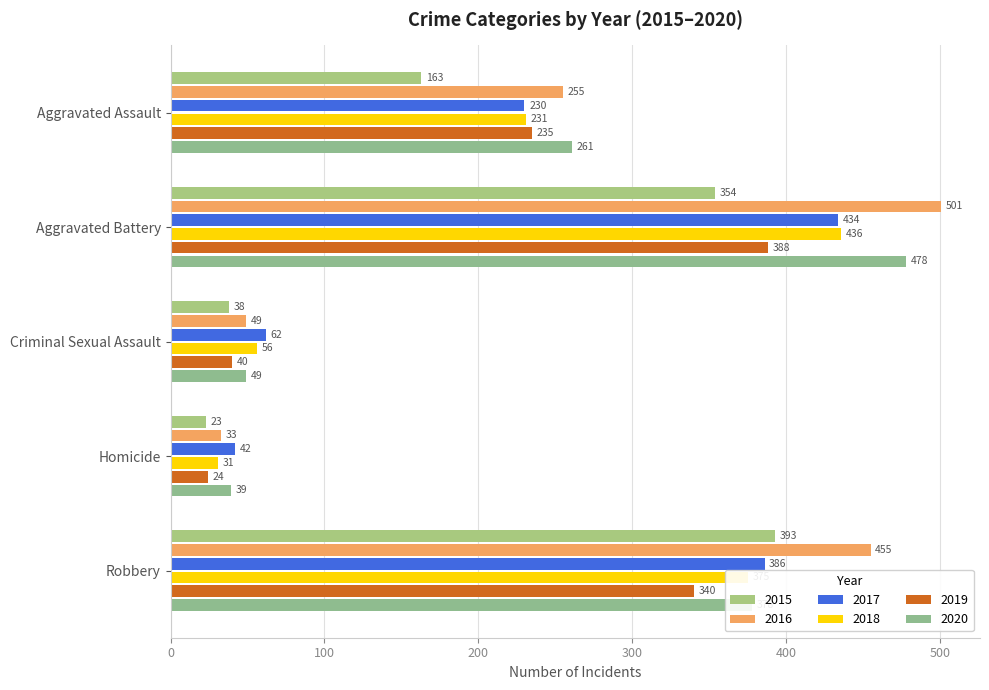

What is the total value across all series at Aggravated Assault?

1375